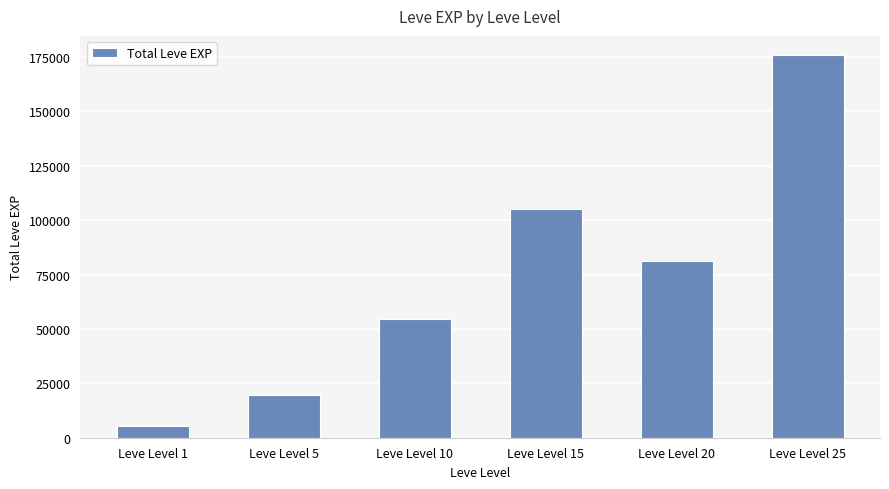

How many bars are there in total?

6